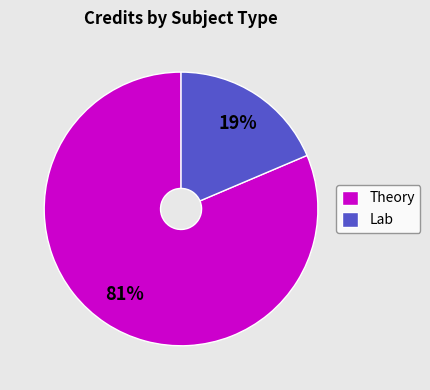

Is the sum of Lab and Theory greater than half?

Yes